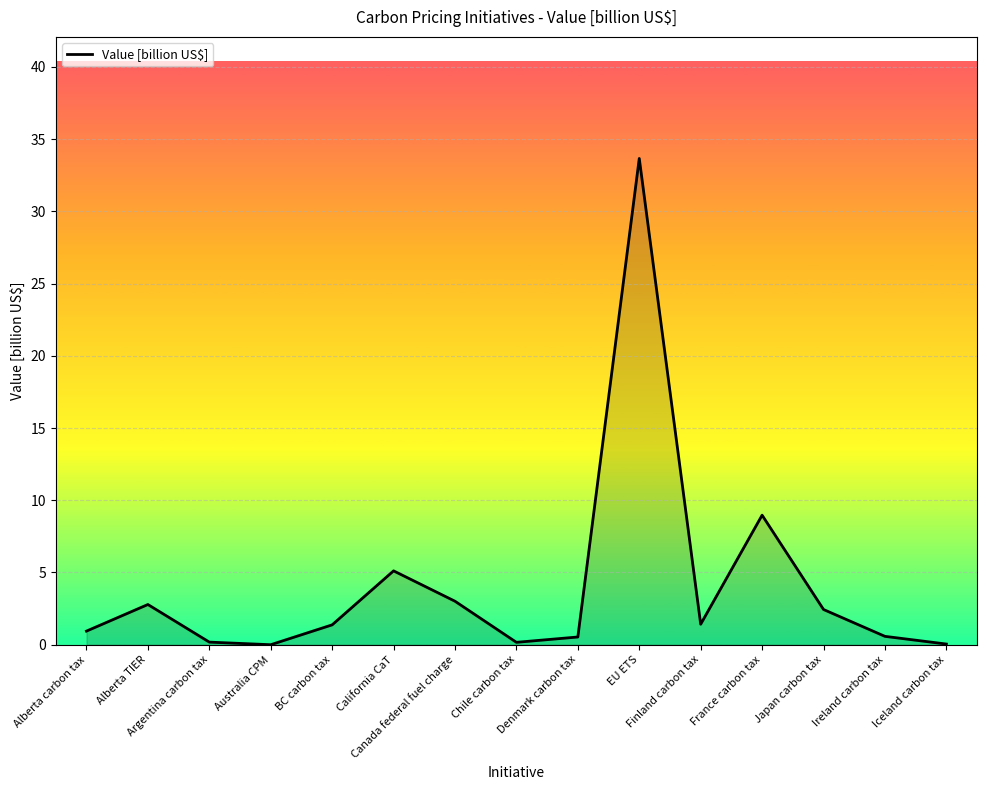

What is the difference between the maximum and minimum values?

33.7